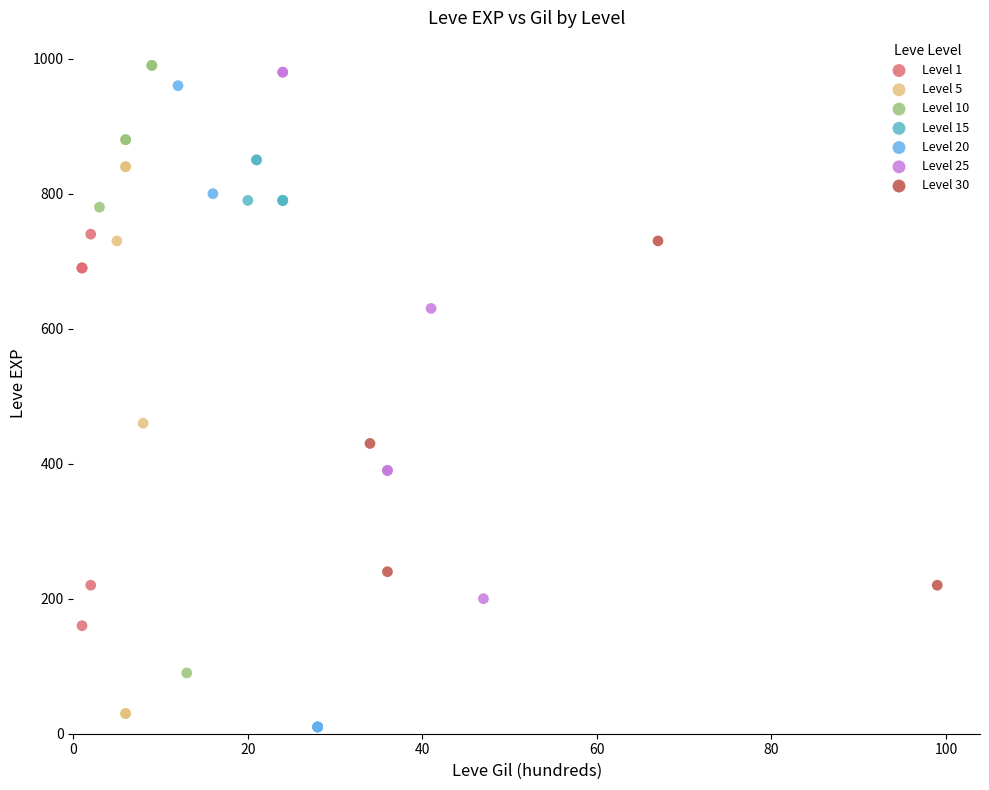

Which series has the largest Y range (max minus min)?

Level 20